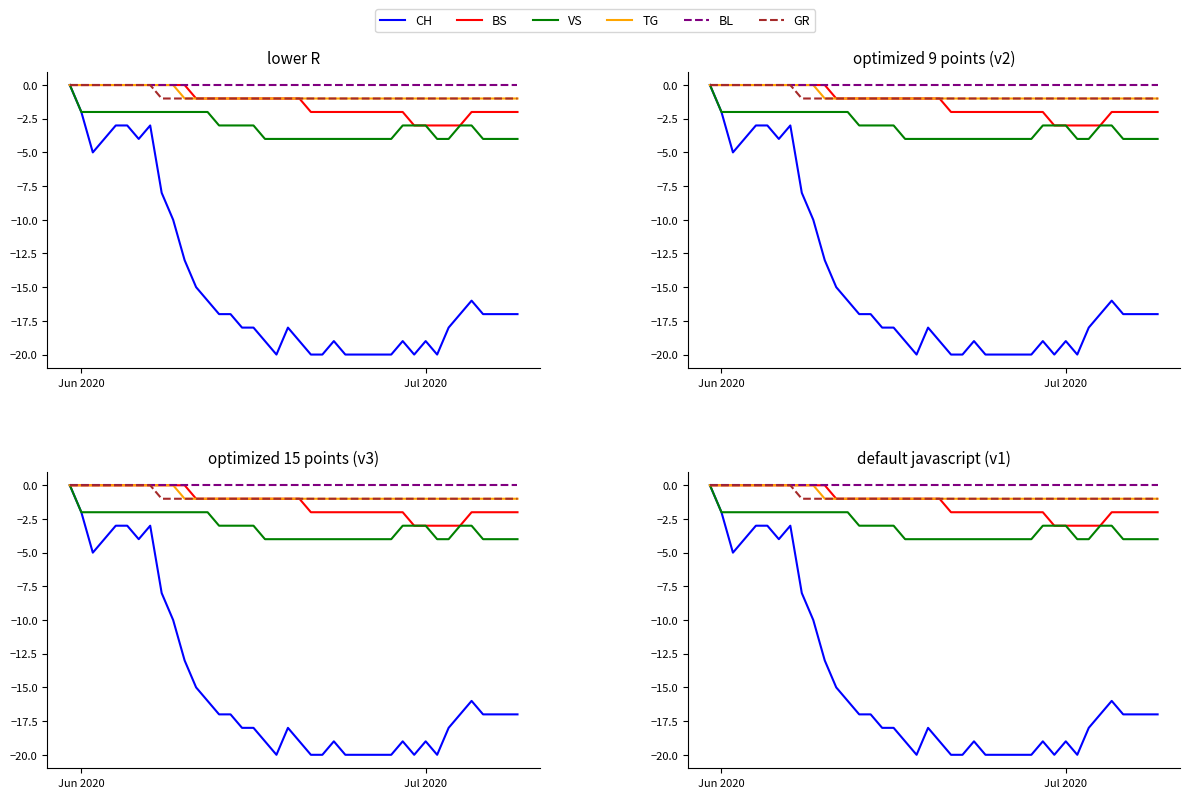

At which label is TG closest to 0?

Jun 2020